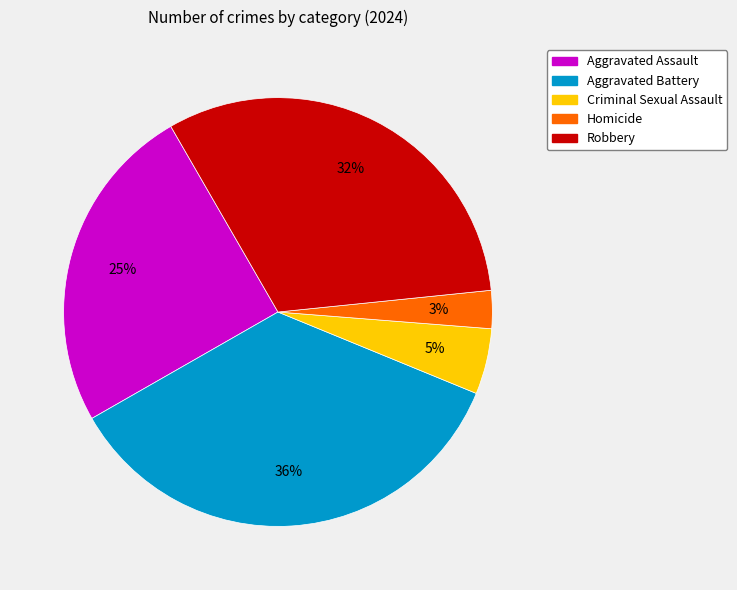

To the nearest percent, what is the combined percentage of Criminal Sexual Assault and Robbery?

37%